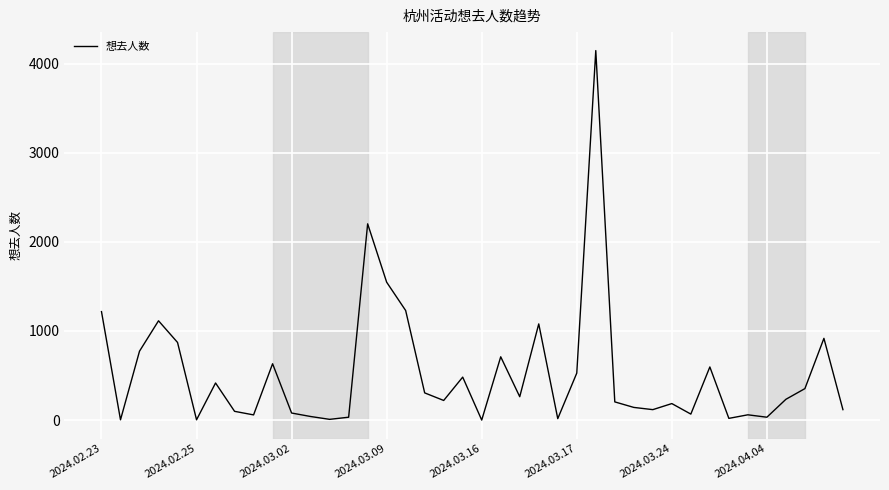

What is the greatest value displayed?

4146